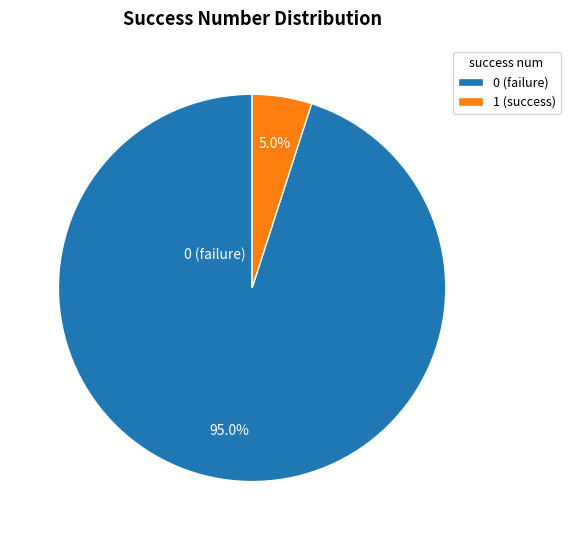

Is 1 (success) the majority of the pie?

No